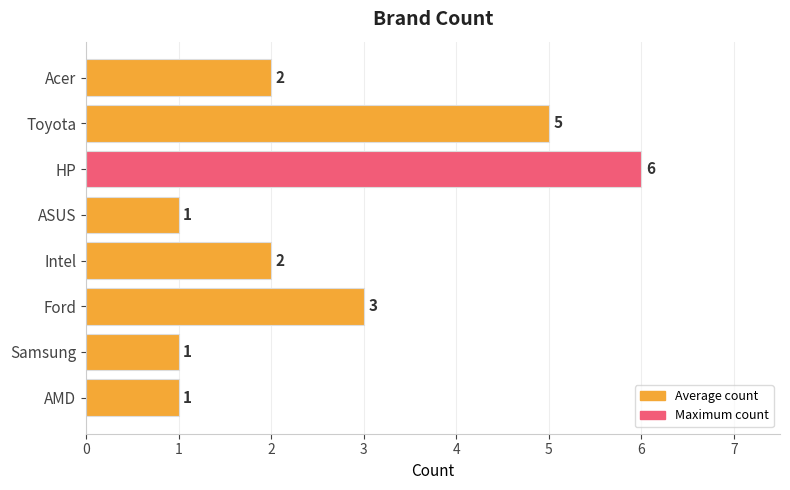

What is the maximum value shown in the chart?

6